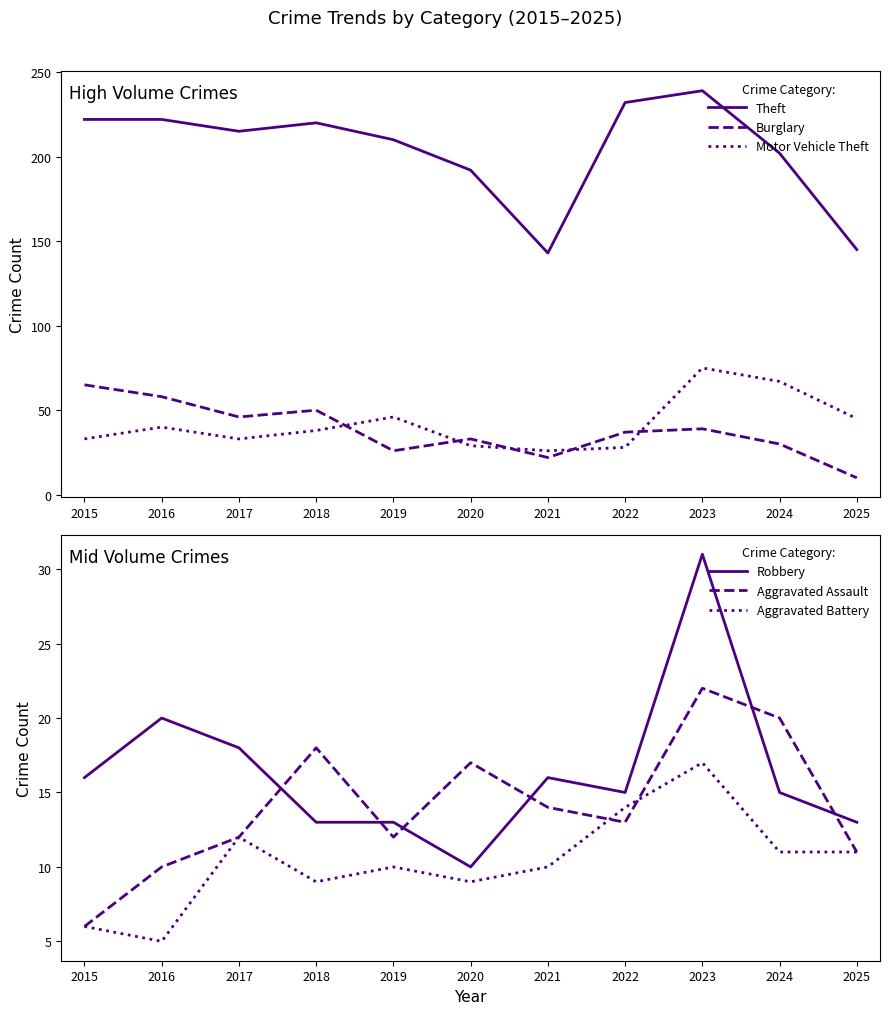

What is the difference between the highest and lowest values at 2023?

222